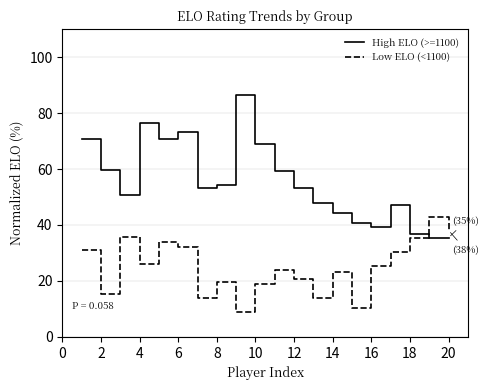

Rank the series by their average value, from highest to lowest.

High ELO (>=1100), Low ELO (<1100)